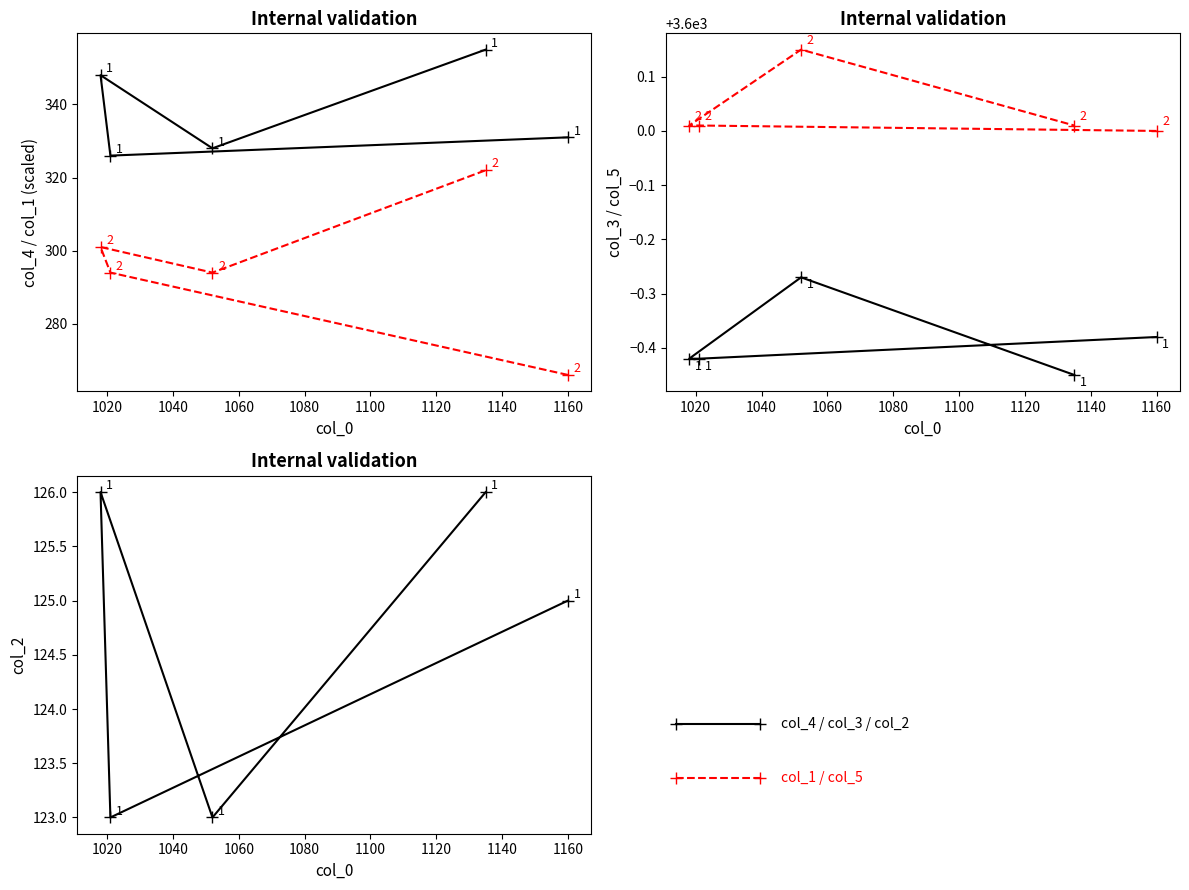

Reading left to right, what are all the values shown in this chart?

col_4: 331.0	326.0	348.0	328.0	355.0
col_1 (×700): 266.0	294.0	301.0	294.0	322.0
col_3: 3599.6	3599.6	3599.6	3599.7	3599.6
col_5: 3600.0	3600.0	3600.0	3600.2	3600.0
col_2: 125.0	123.0	126.0	123.0	126.0